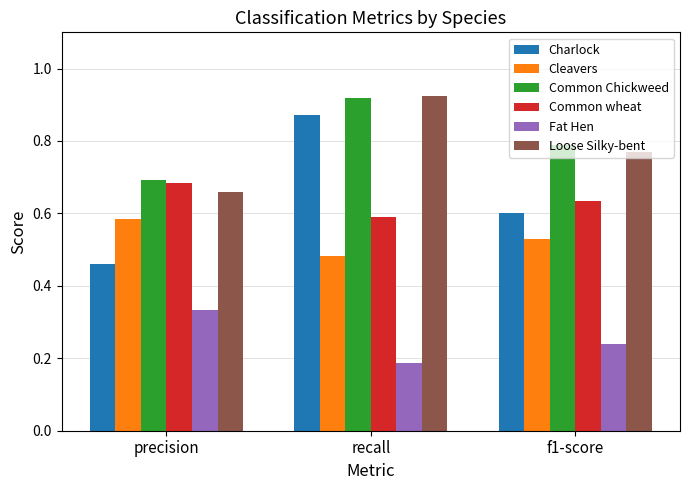

What is the sum of the Loose Silky-bent values at precision and recall?

1.6